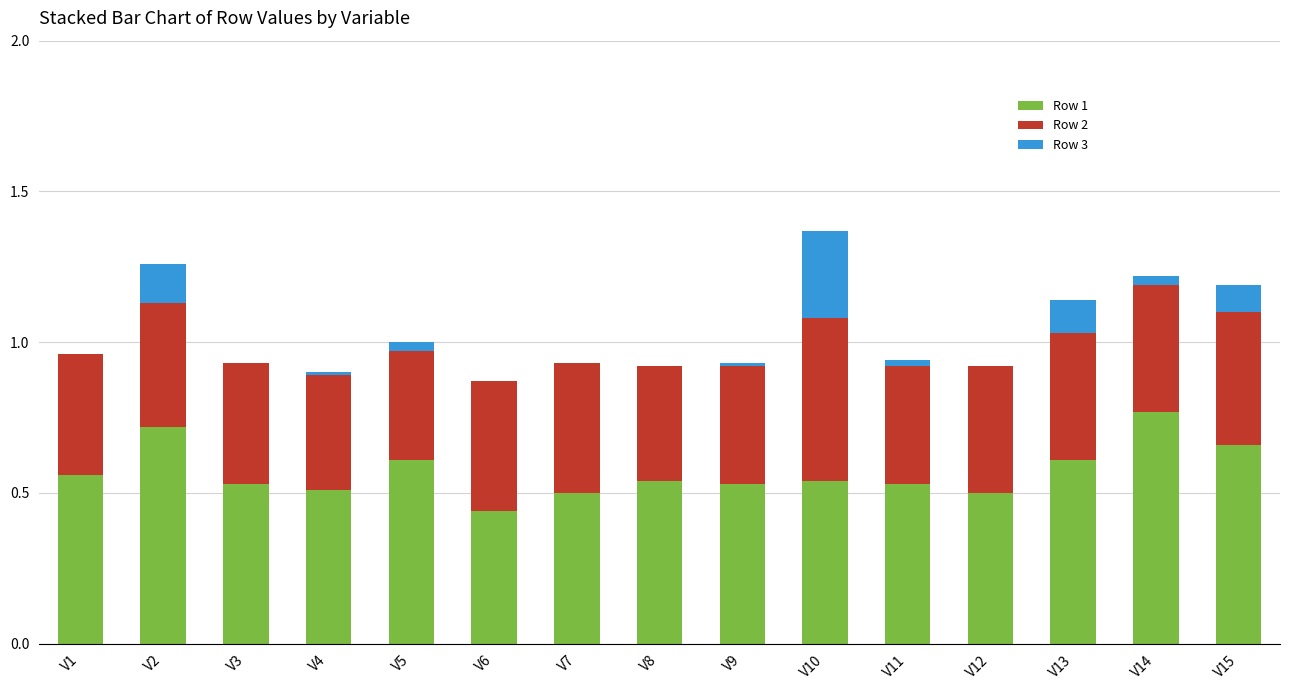

The Row 1 series shows 0.5 at V10. True or false?

True